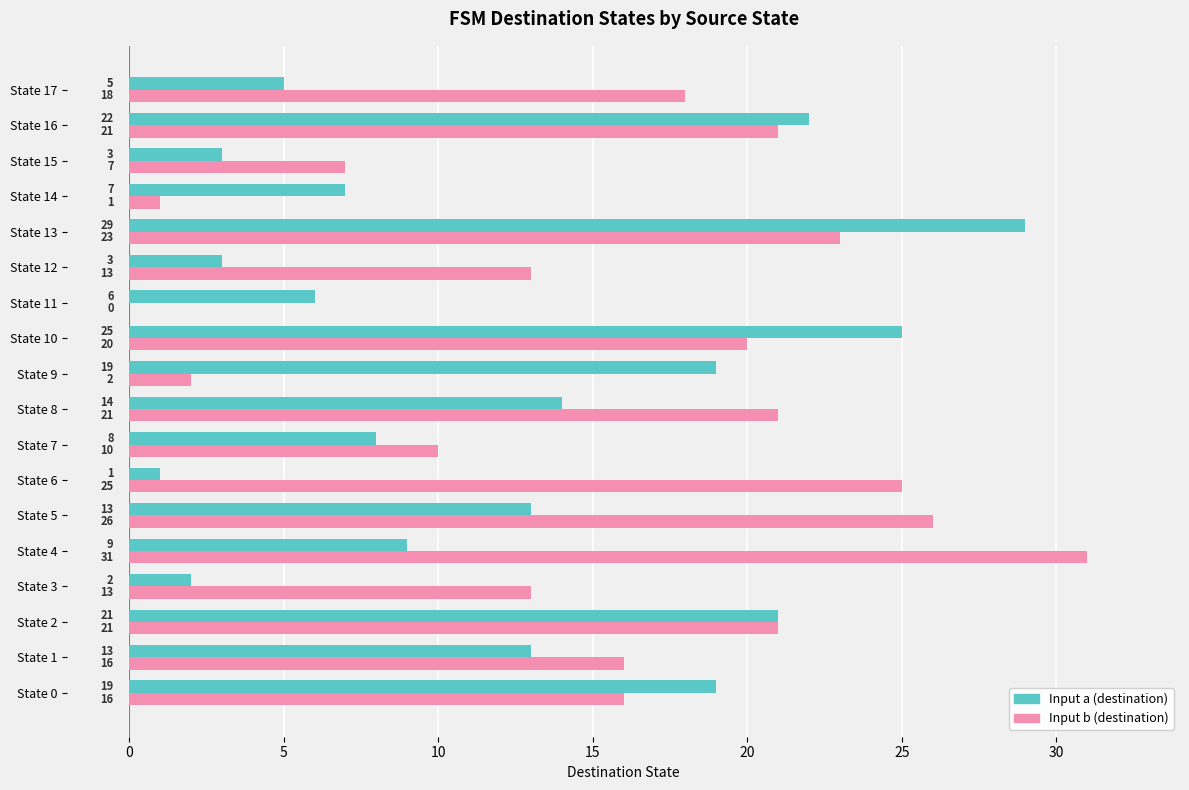

What is the total value across all series at State 1?

29